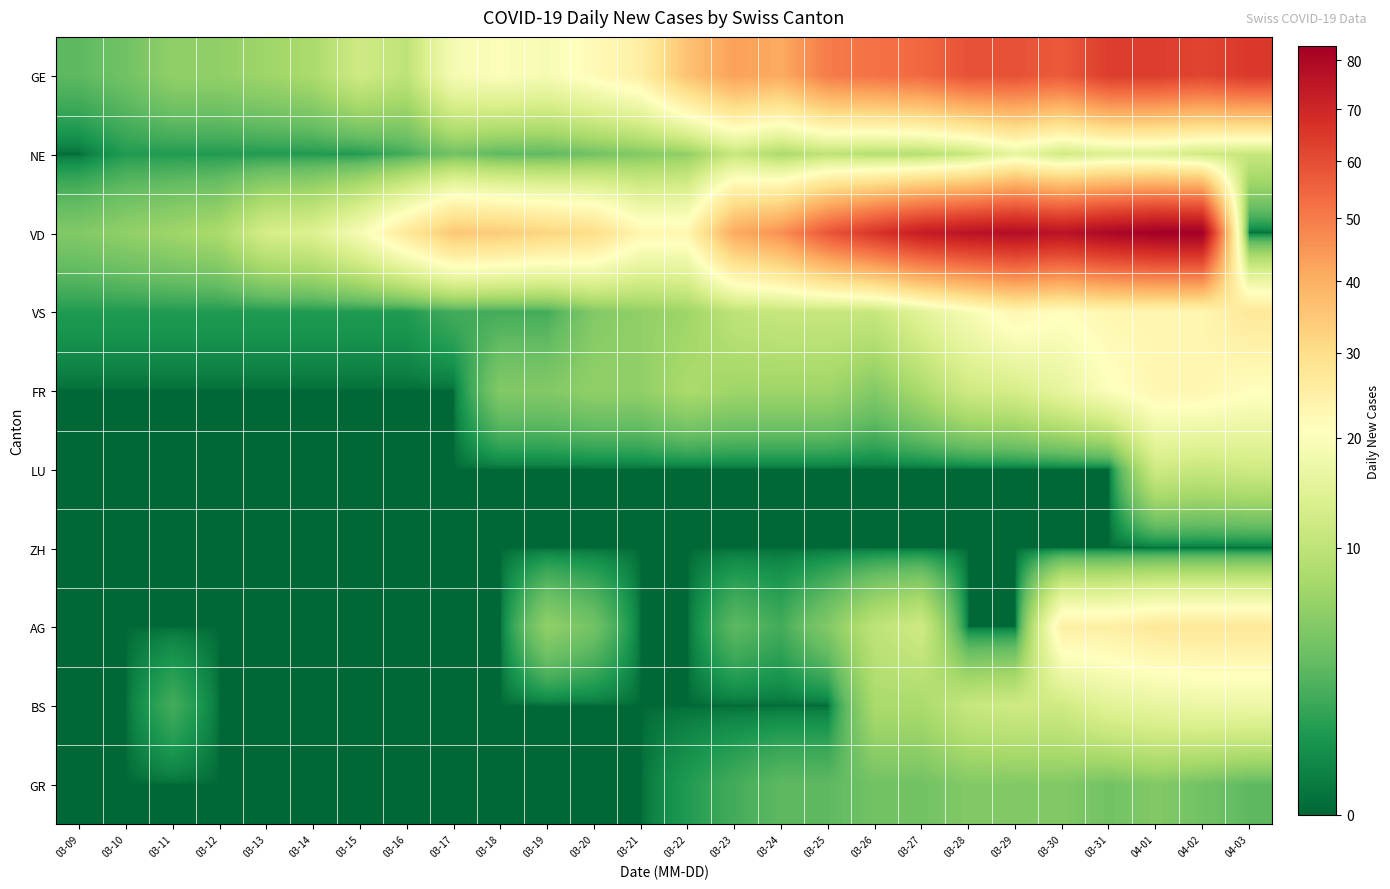

What is the difference between the highest and lowest values at 03-21?

25